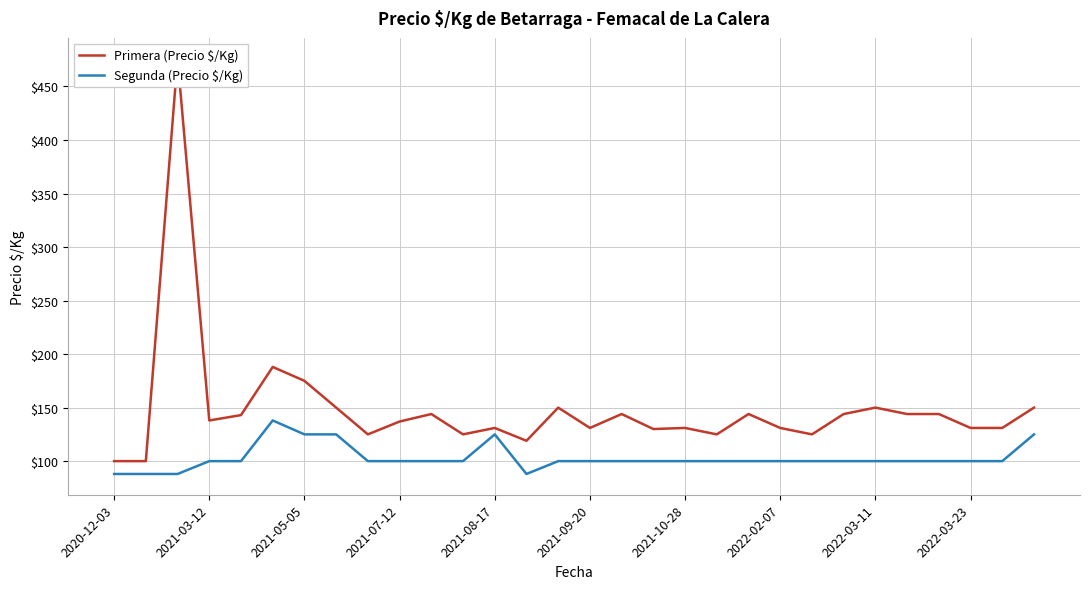

What is the maximum value for Segunda (Precio $/Kg)?

138